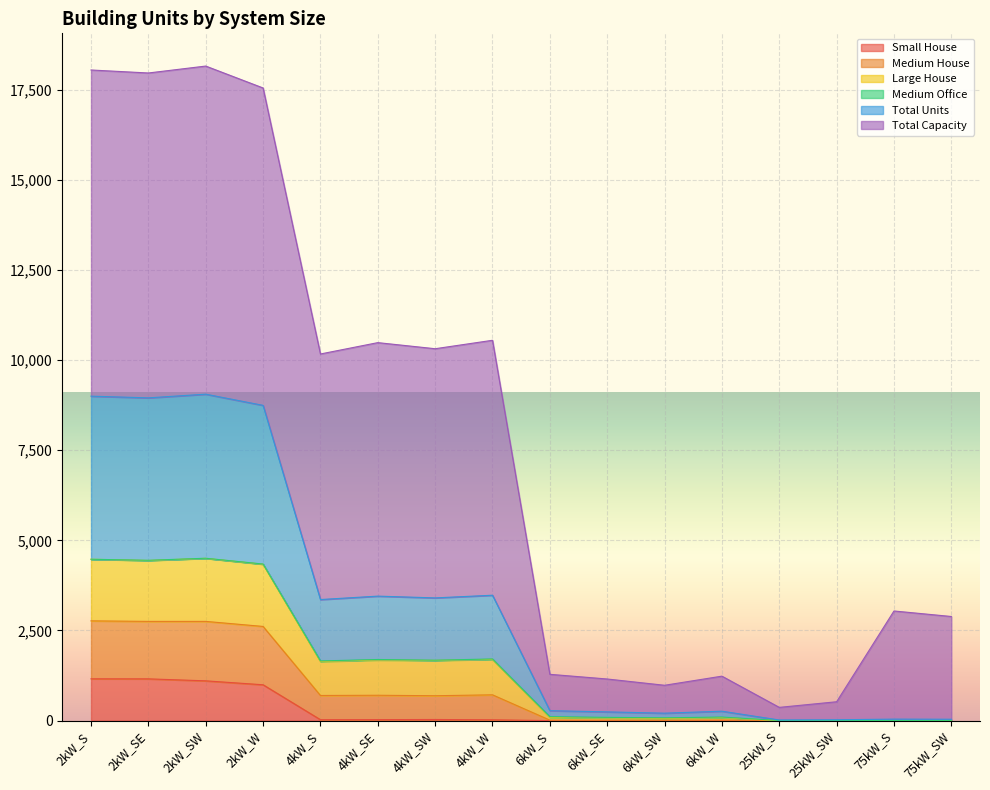

True or false: Medium House and Small House cross at least once.

False